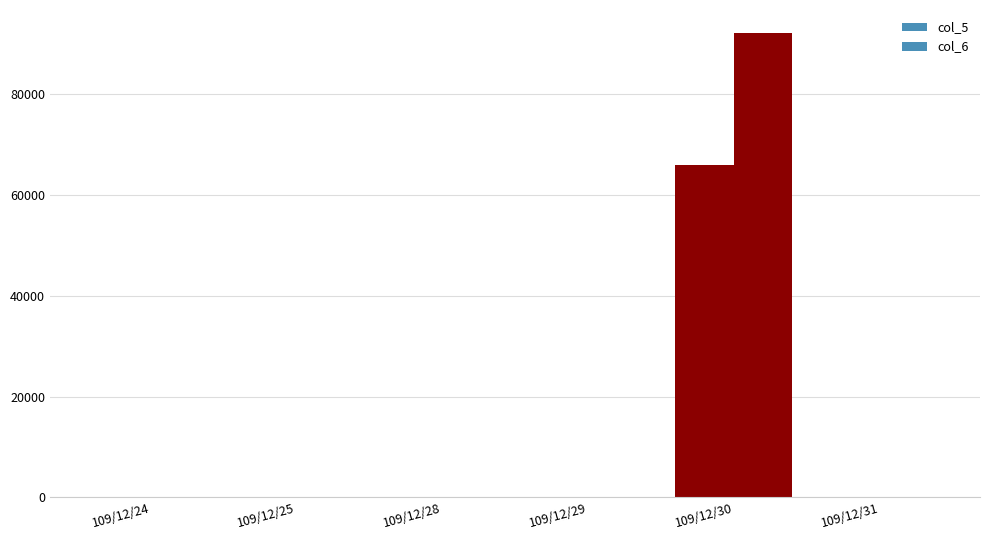

Is it true that col_6 equals -42343 at 109/12/25?

False